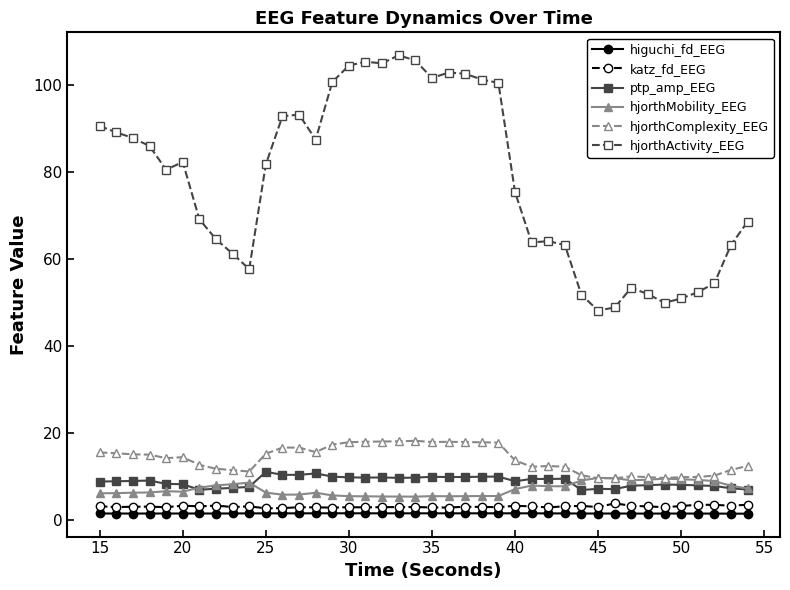

True or false: ptp_amp_EEG and katz_fd_EEG cross at least once.

False